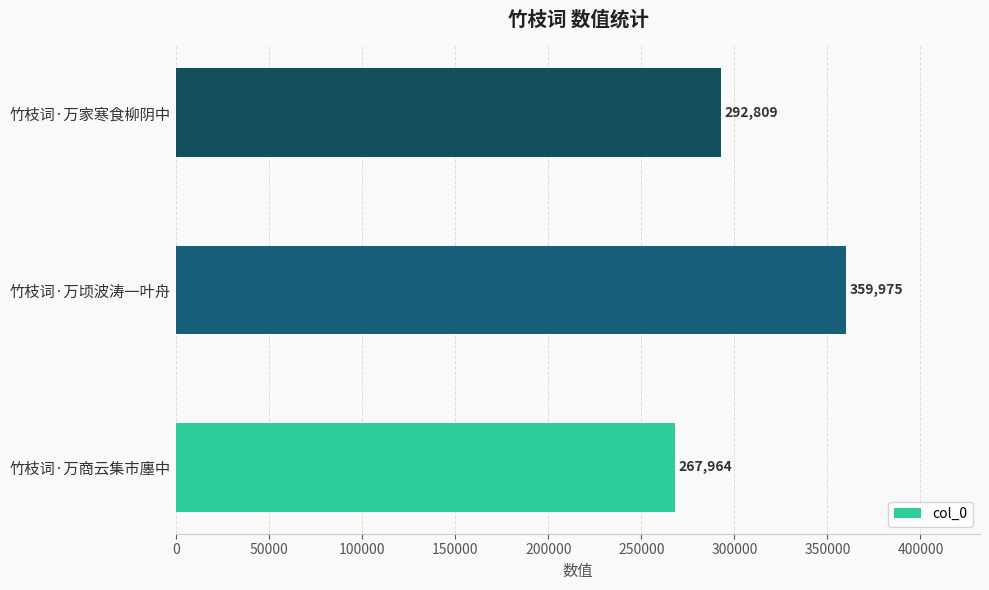

Are the bars horizontal?

Yes